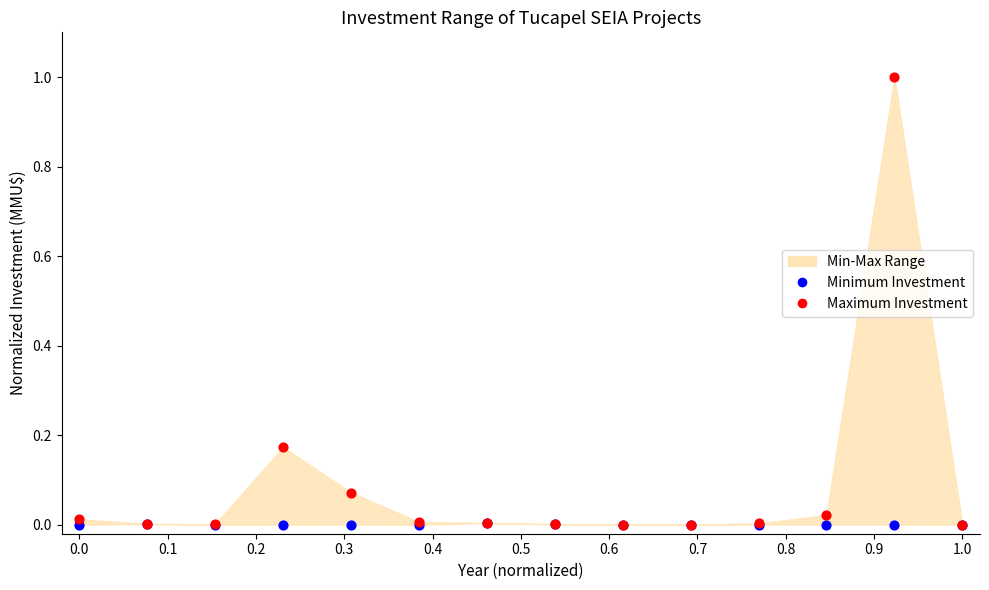

Which series contains the highest Y value?

Maximum Investment